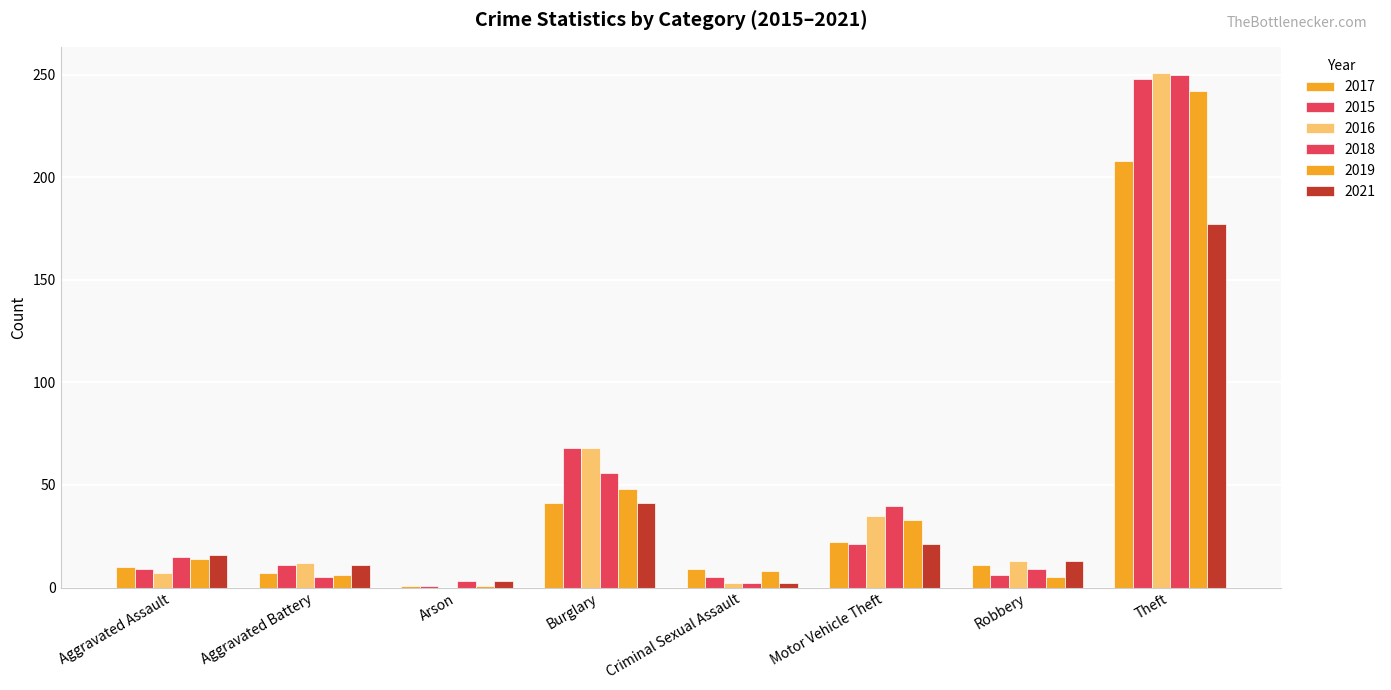

Count the number of data series in this chart.

6